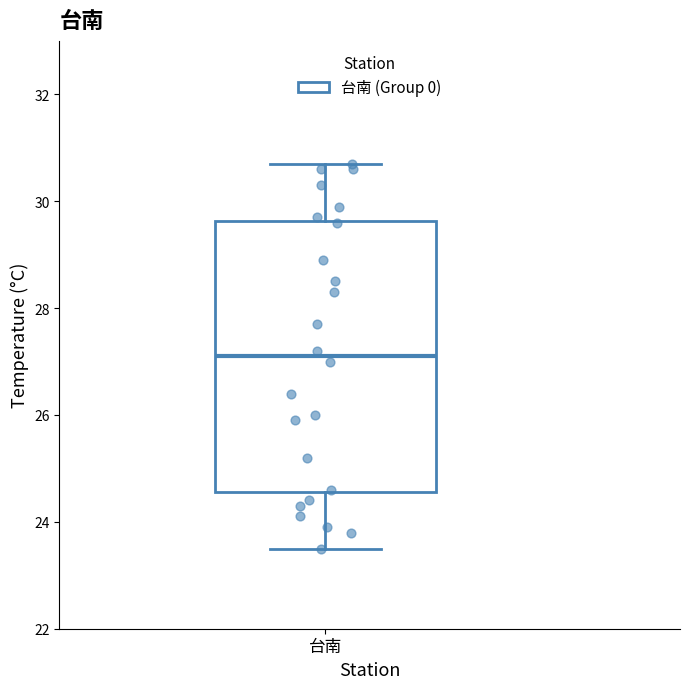

Where is the lower edge of the box for 台南 on the y-axis? The values are not printed on the chart, so give them approximately, as read against the axis.

24.6